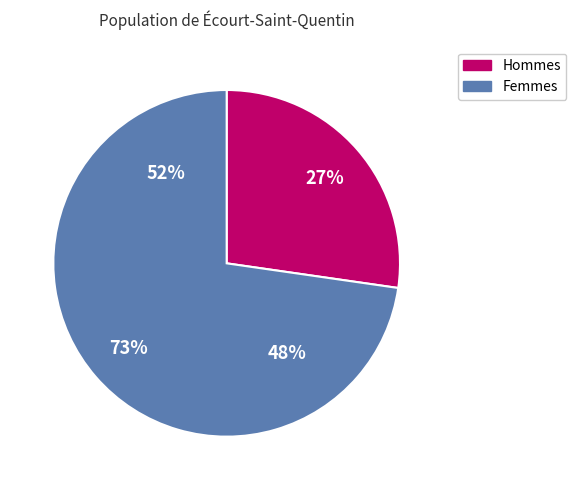

Is it true that 9 is 3% of the pie?

False